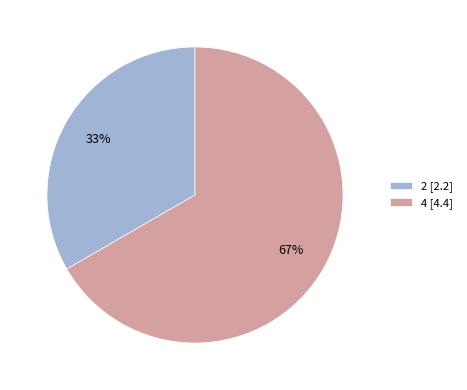

Rank the categories by value from lowest to highest.

2, 4